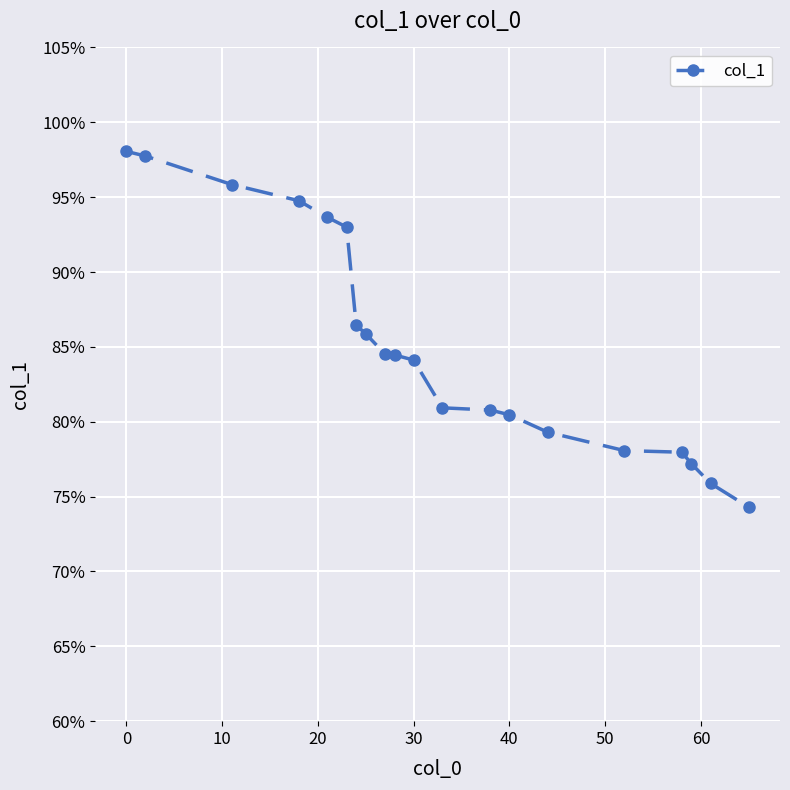

What is the value of the 18th point from the left?

77.2